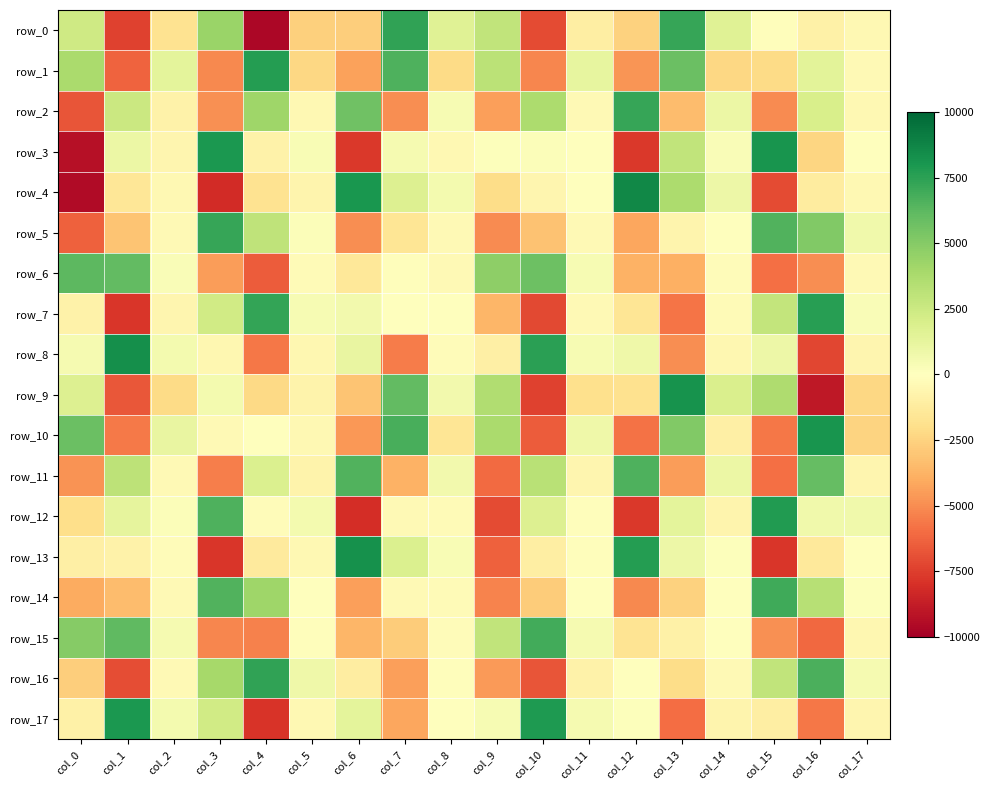

List the labels in order of row_8 value, largest first.

col_1, col_10, col_6, col_15, col_12, col_2, col_0, col_11, col_8, col_14, col_3, col_5, col_17, col_9, col_13, col_7, col_4, col_16